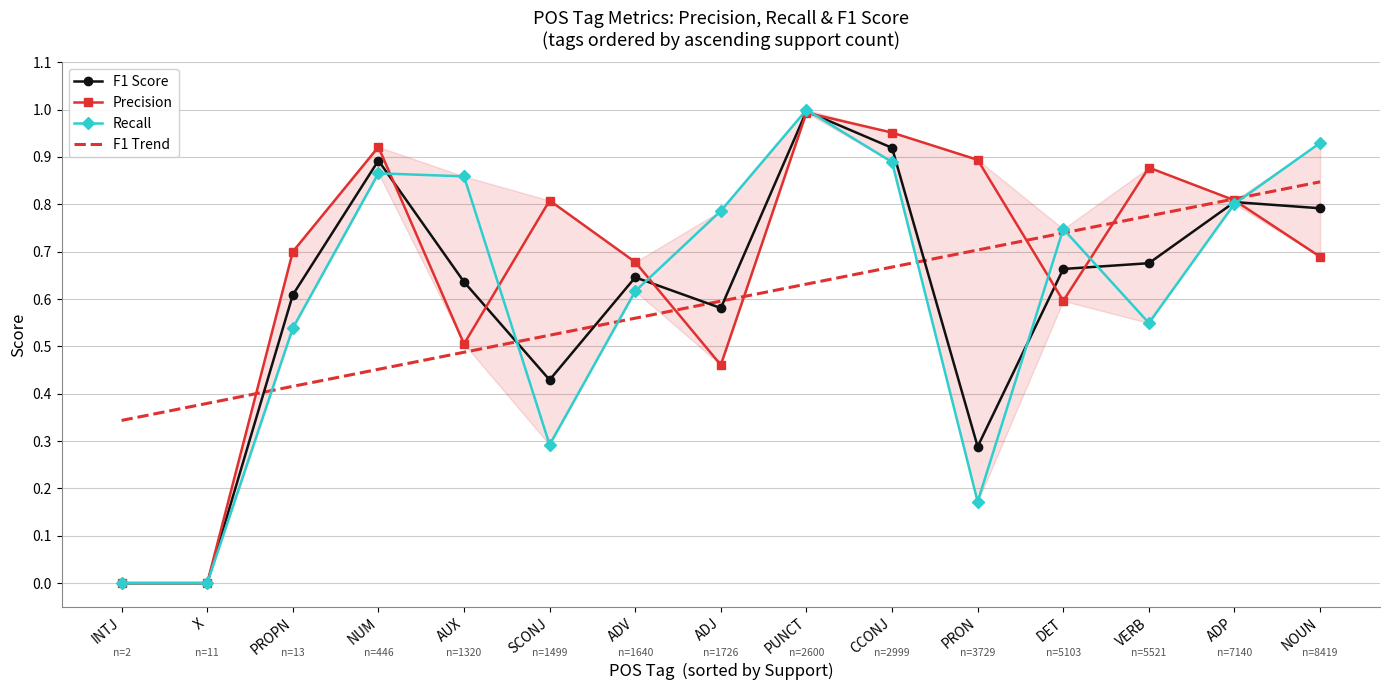

What are all the series names shown in the legend?

F1 Score, Precision, Recall, F1 Trend